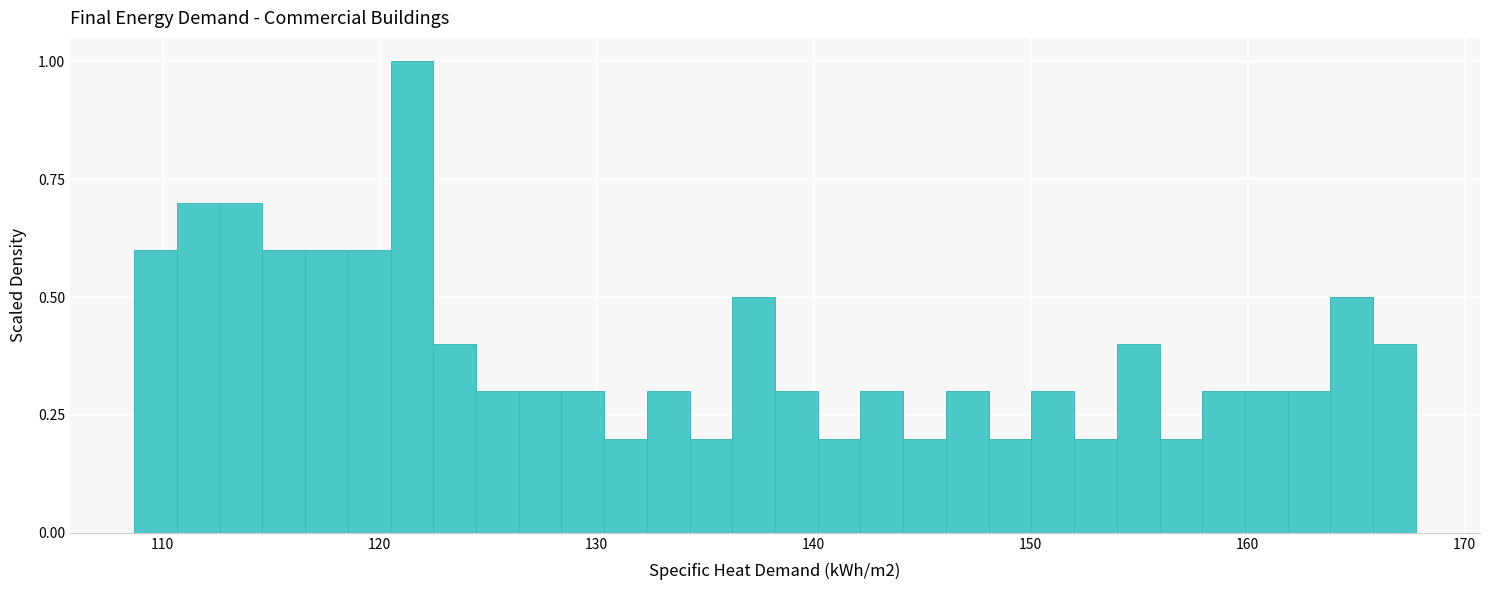

Around what value on the x-axis is the tallest bar? Give the approximate position of its centre, as read against the axis.

121